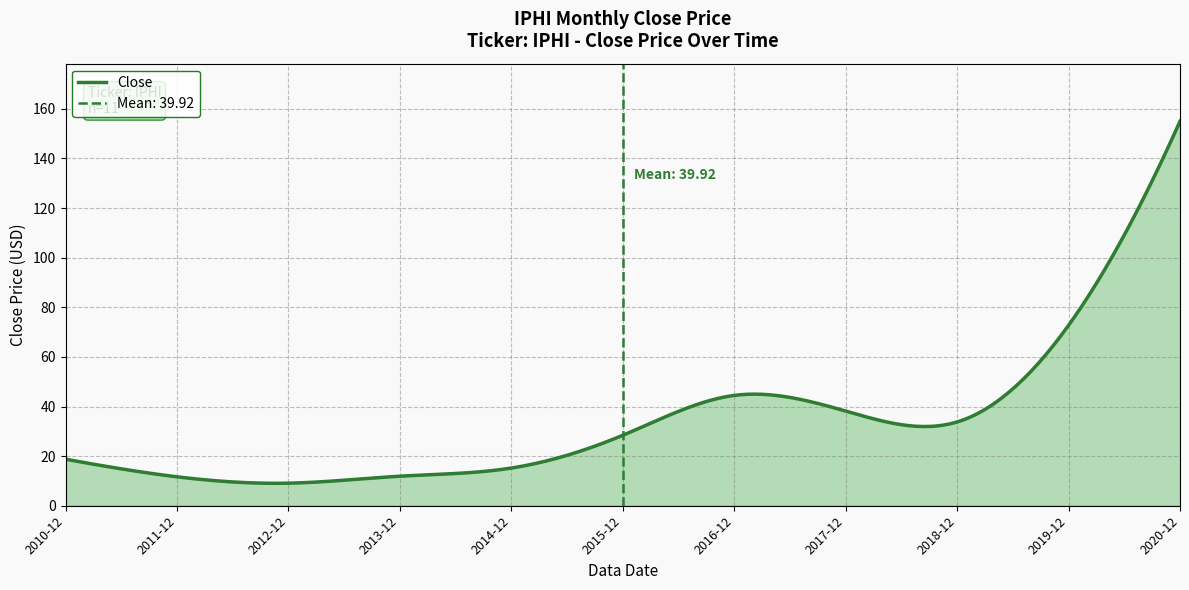

Is it true that the value at 2013-12 is 11.9?

True